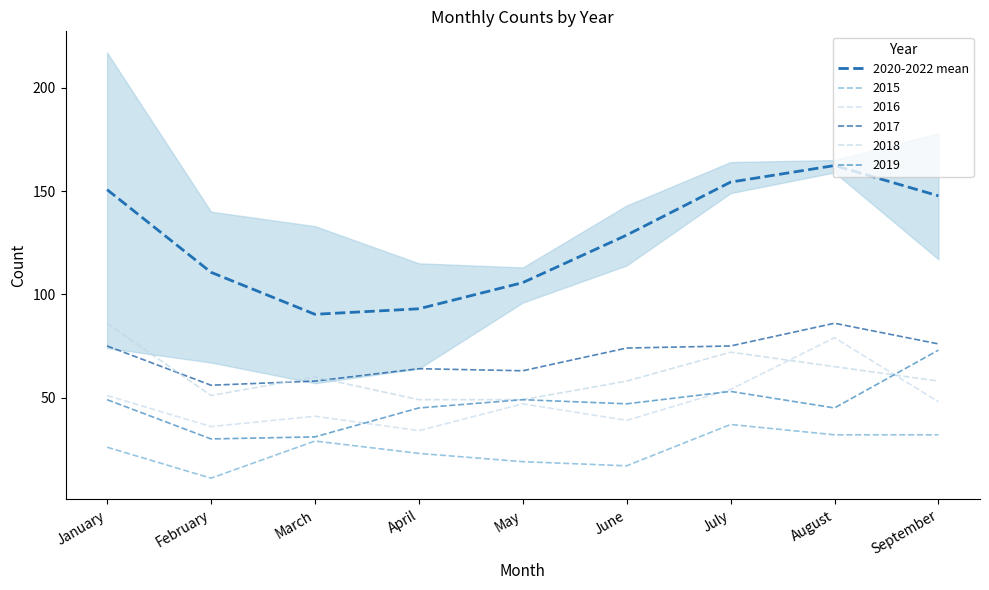

How many points are lower than both their immediate neighbors (excluding endpoints)?

1